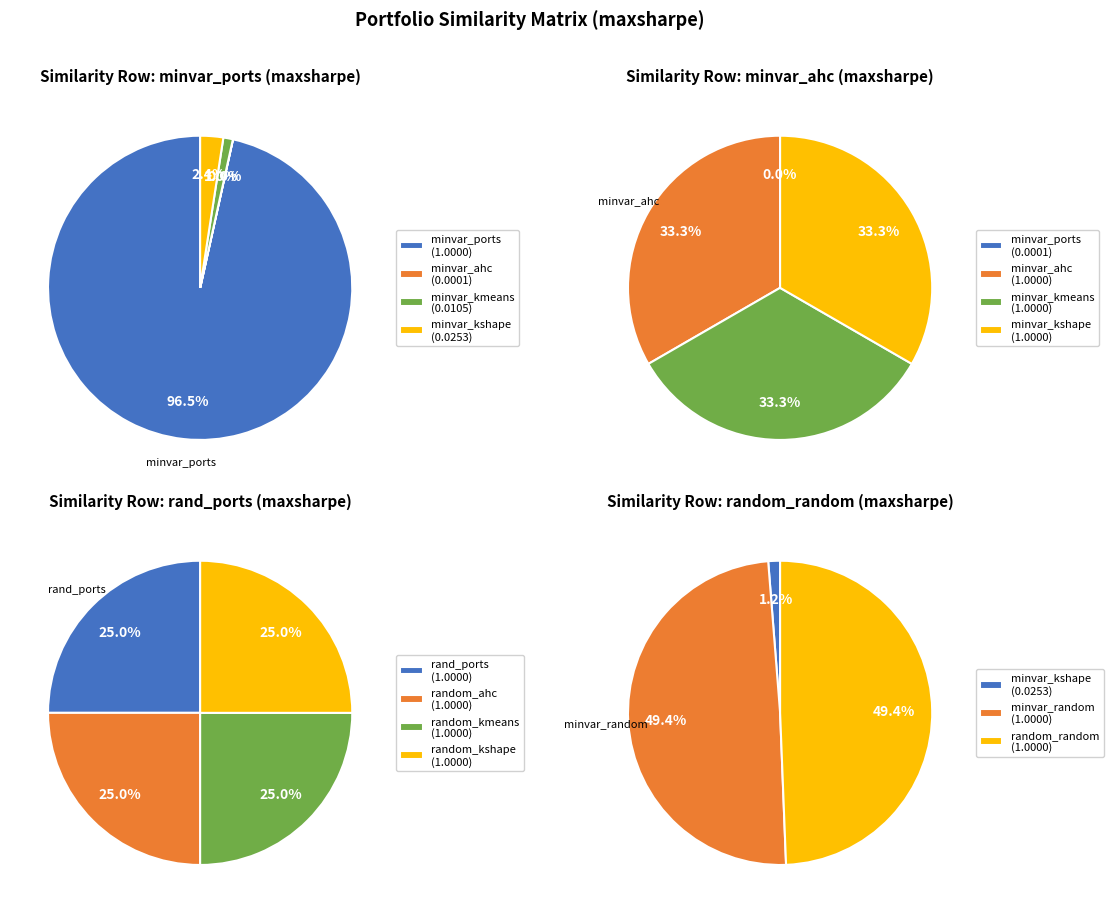

True or false: rand_ports_maxsharpe accounts for 25% of the total.

True